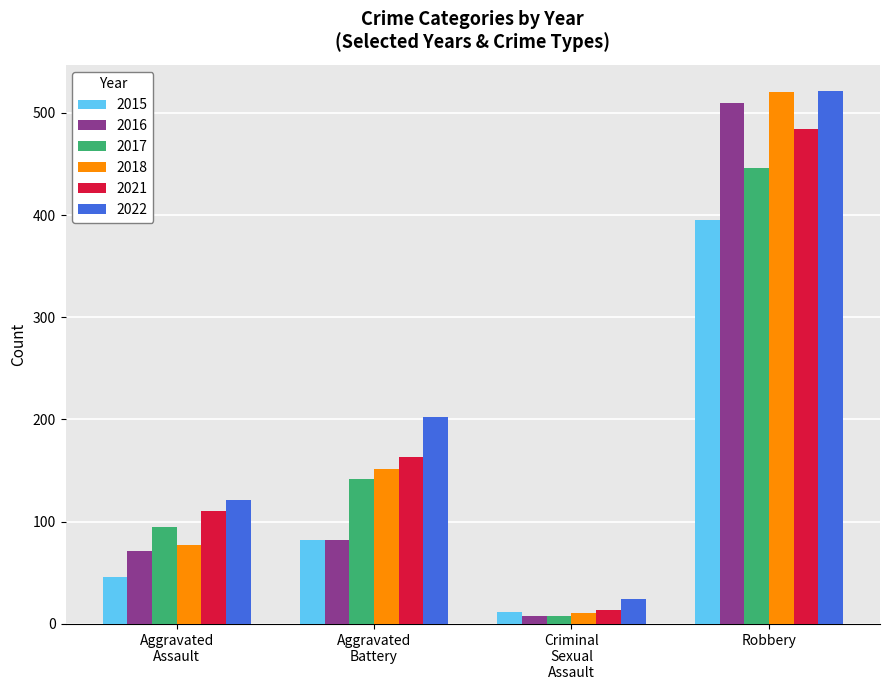

Which series has the widest spread of values?

2018